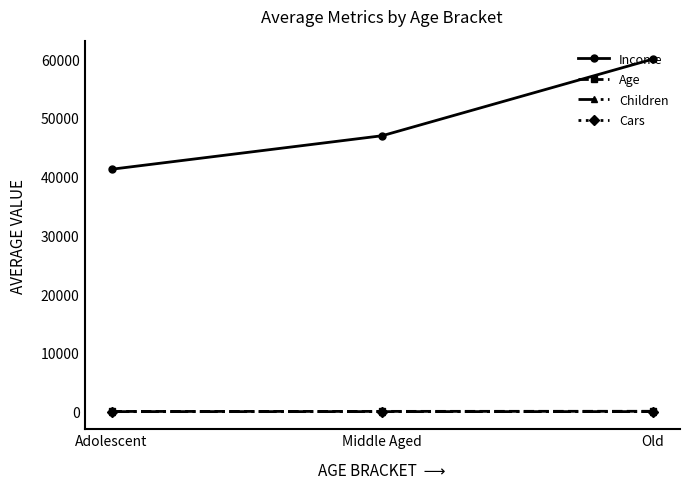

At which label is Age closest to 44?

Middle Aged